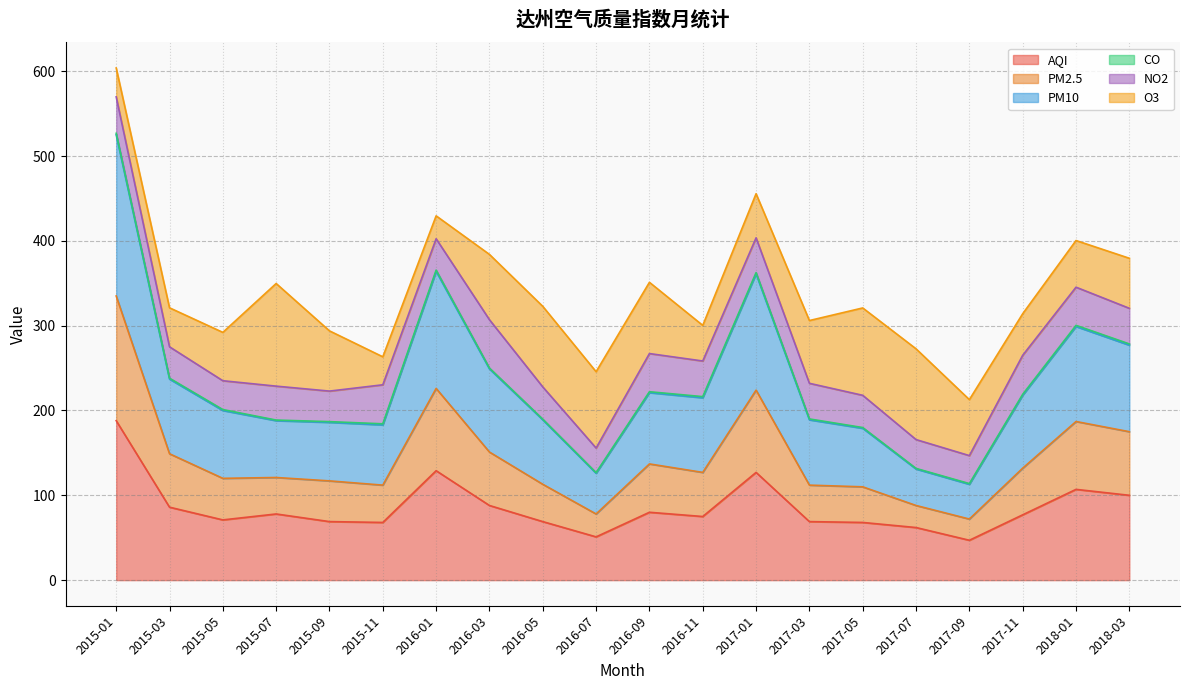

What is the total value across all series at 2016-07?

245.7